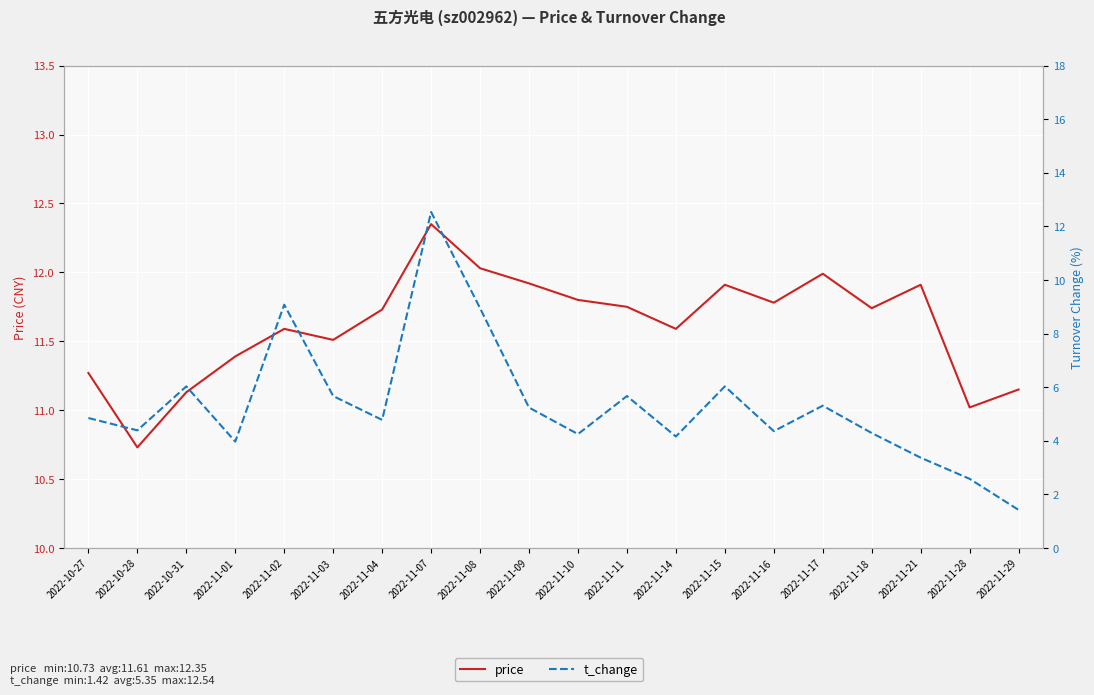

Where does the t_change series first go above 4?

2022-10-27